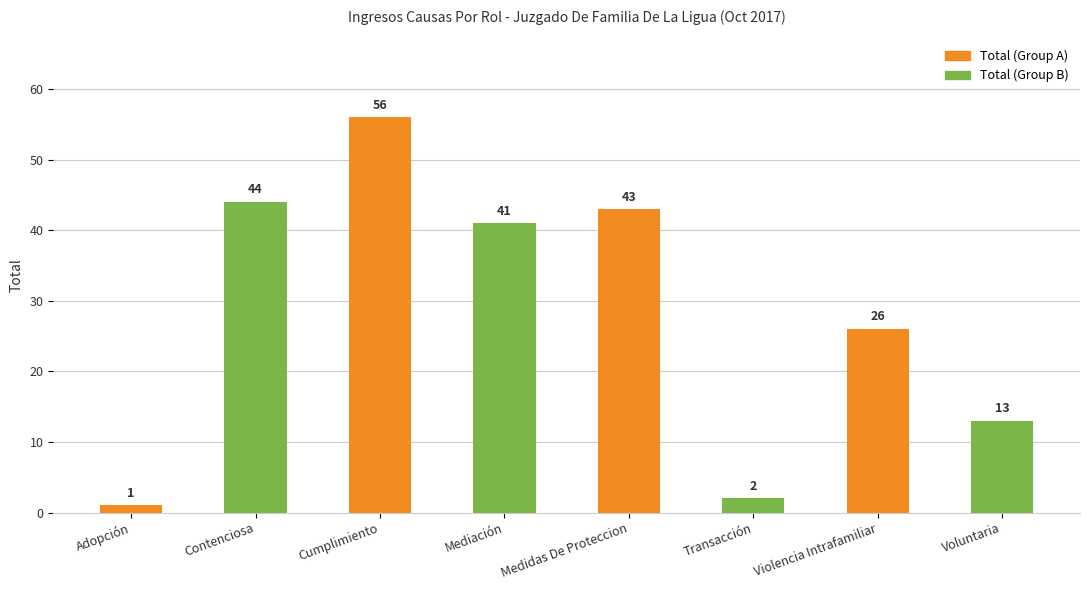

What is the sum of all values?

226